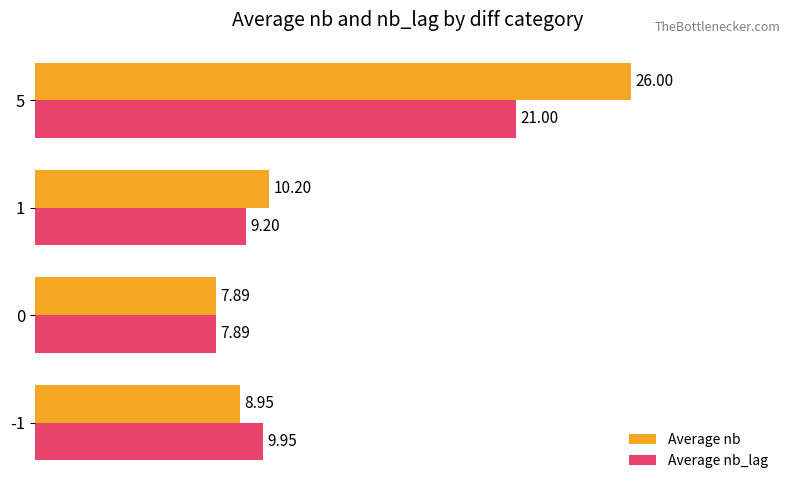

What is the average value of the Average nb series?

13.3